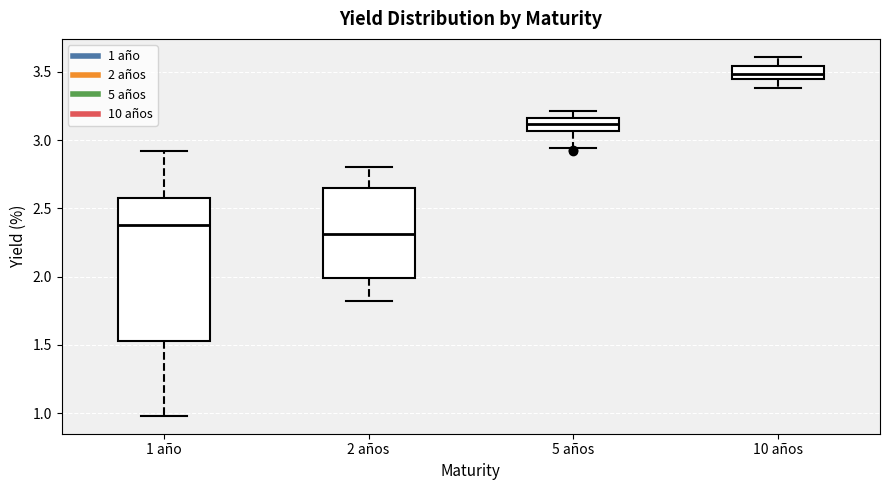

Reading left to right, transcribe this box plot: for each box, give where its median line is, the range the box spans, and where its two whiskers end, as read against the y-axis. The values are not printed on the chart, so give them approximately, as read against the axis.

1 año: median 2.40, box 1.55 to 2.55, whiskers 1.00 to 2.90
2 años: median 2.30, box 2.00 to 2.65, whiskers 1.80 to 2.80
5 años: median 3.10, box 3.05 to 3.15, whiskers 2.95 to 3.20
10 años: median 3.50, box 3.45 to 3.55, whiskers 3.40 to 3.60